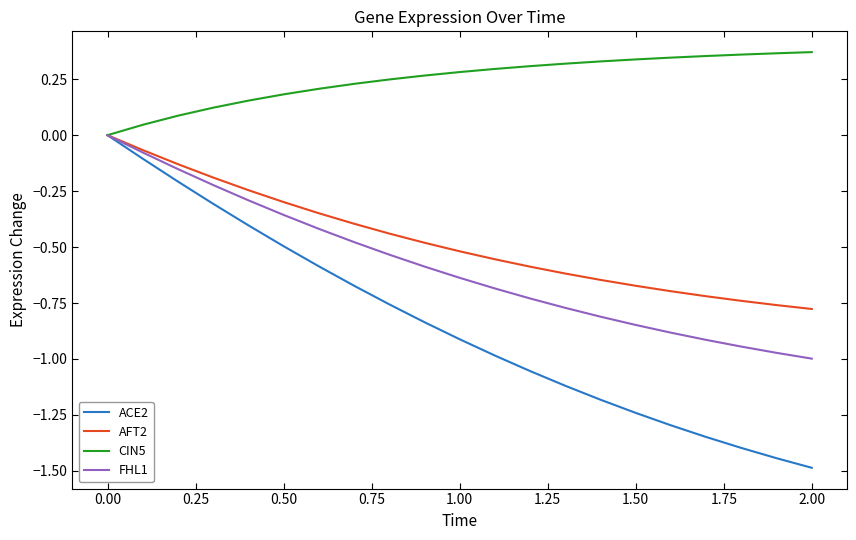

What is the smallest value displayed?

-1.5